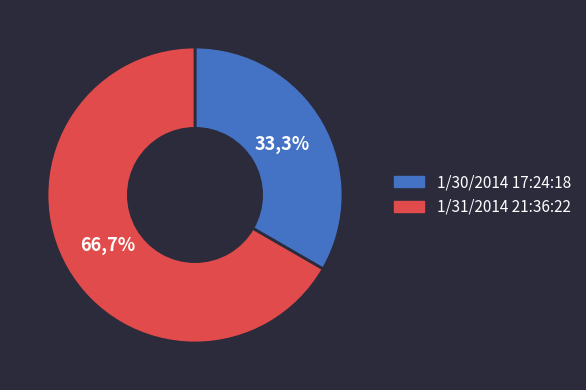

Between 1/31/2014 21:36:22 and 1/30/2014 17:24:18, which is larger?

1/31/2014 21:36:22